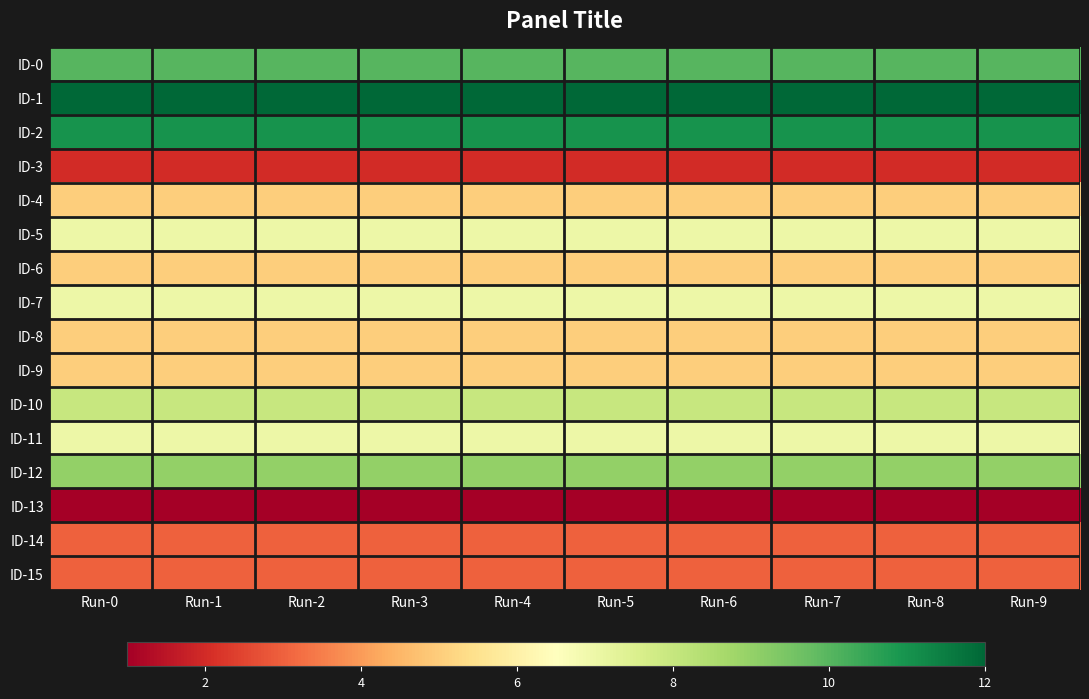

What is the difference between the highest and lowest values at Run-3?

11